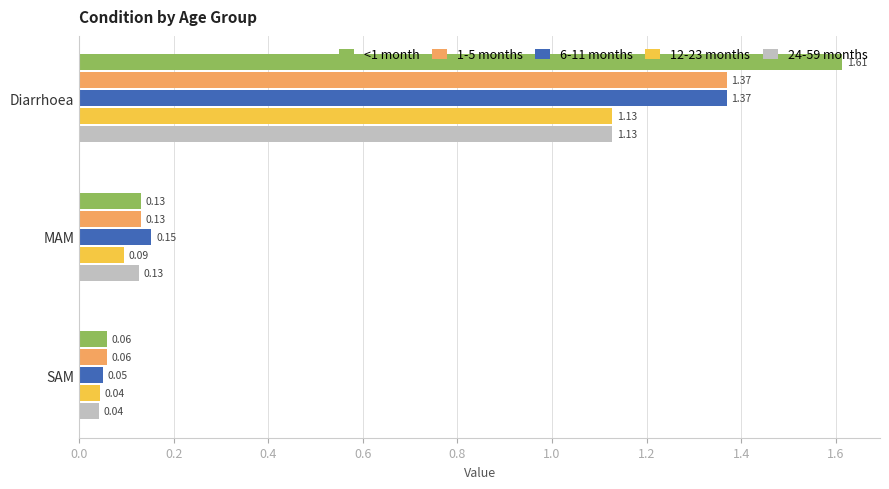

Between Diarrhoea and SAM, which series saw the biggest shift?

<1 month